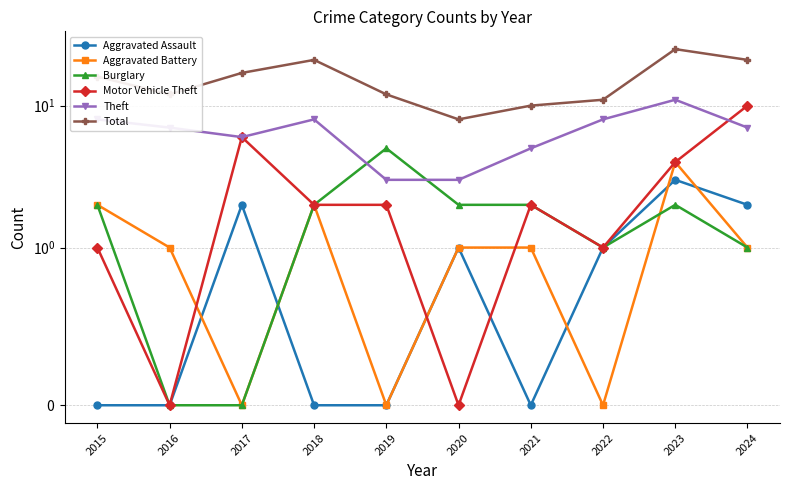

What are all the series names shown in the legend?

Aggravated Assault, Aggravated Battery, Burglary, Motor Vehicle Theft, Theft, Total